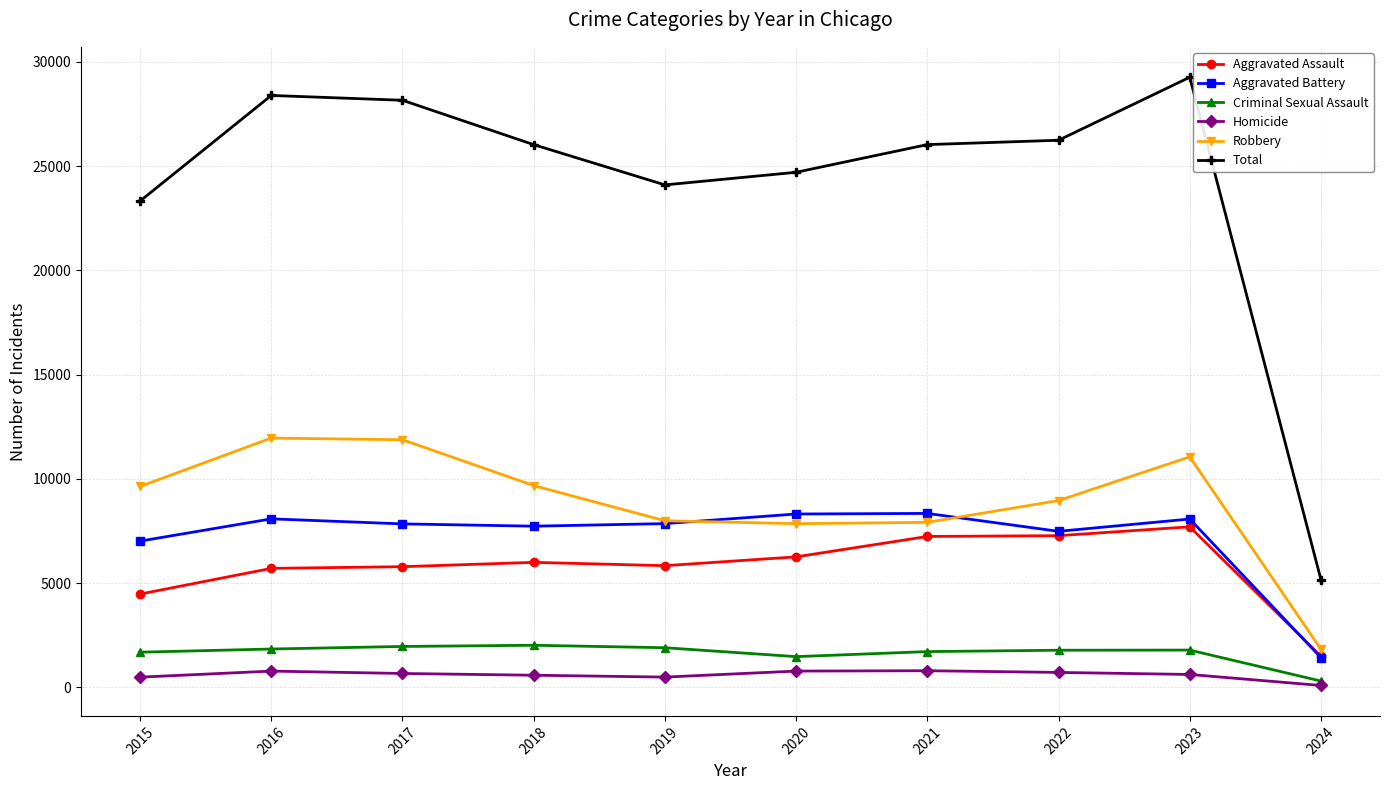

Where does the Criminal Sexual Assault series first go above 1794?

2016